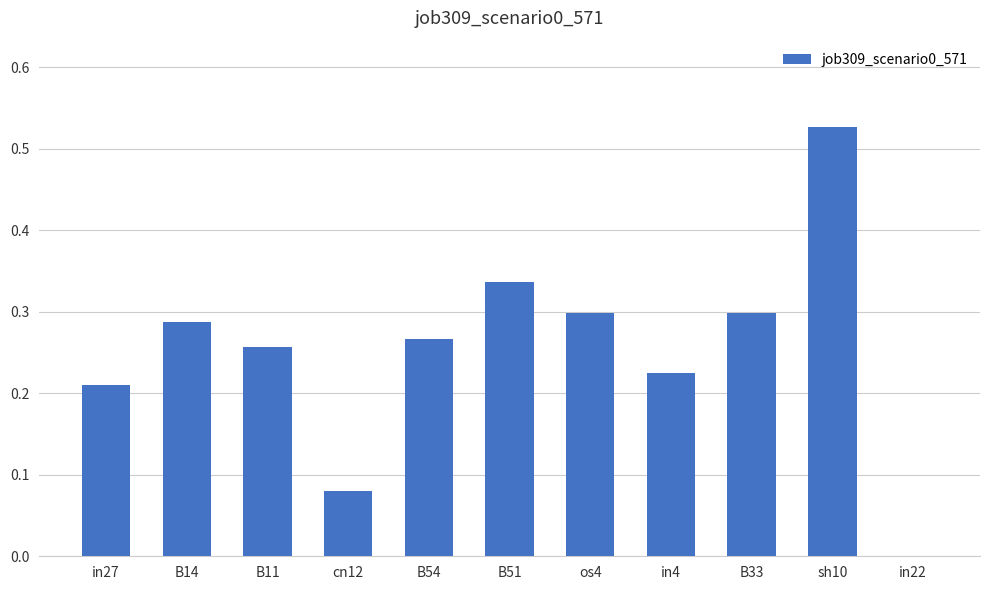

Are the bars horizontal?

No